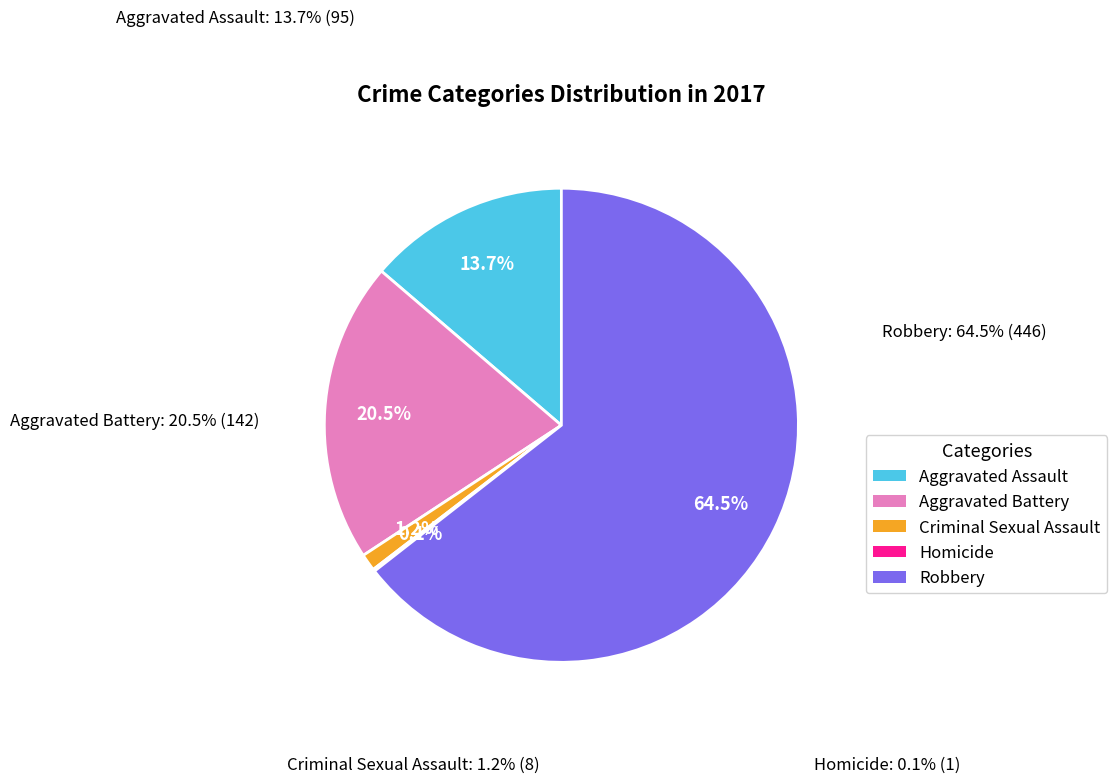

How much of the chart is everything except Aggravated Battery?

79.5%